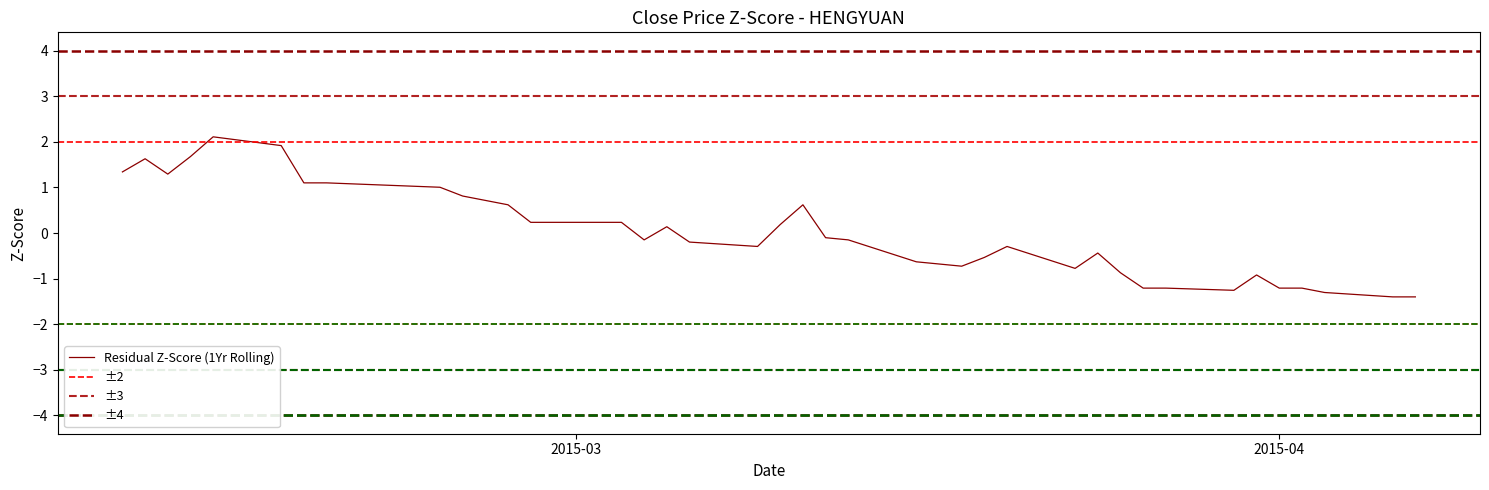

Is it true that the value at 2015-03-20 is -0.1?

False